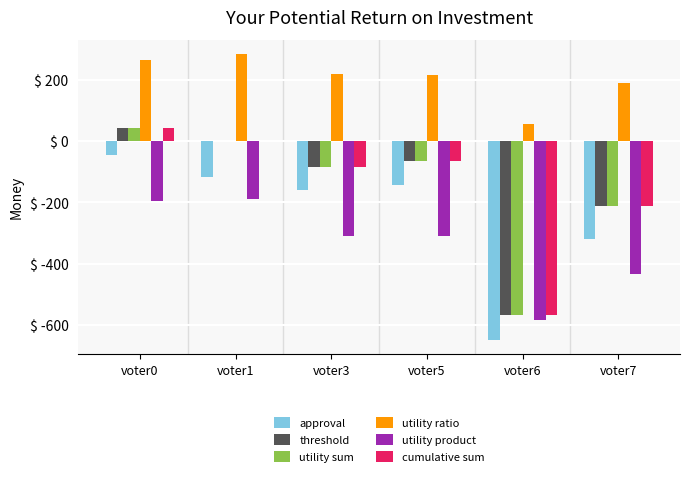

What is the sum of the threshold values at voter3 and voter6?

-654